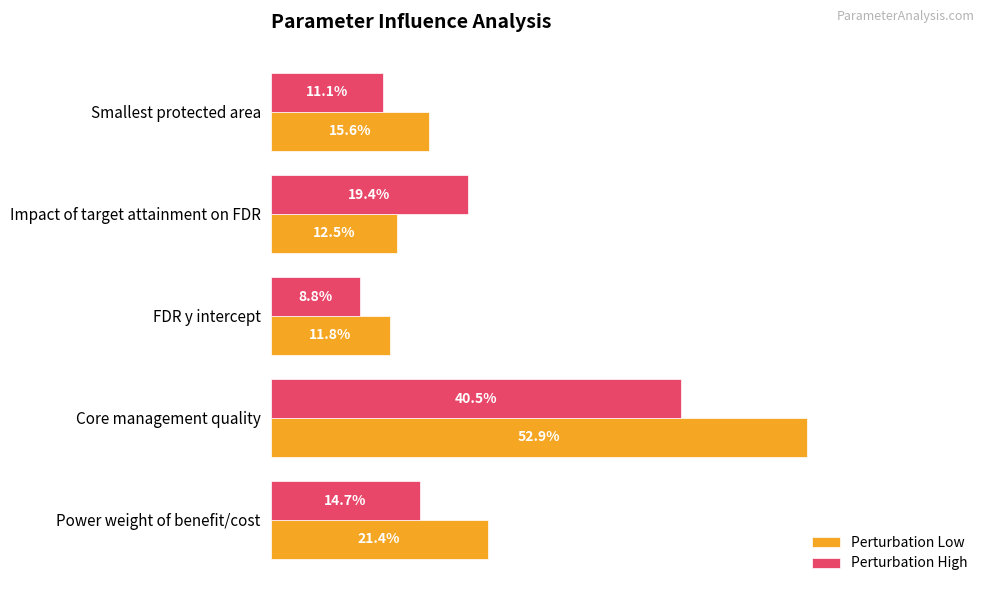

What are all the series names shown in the legend?

Perturbation Low, Perturbation High